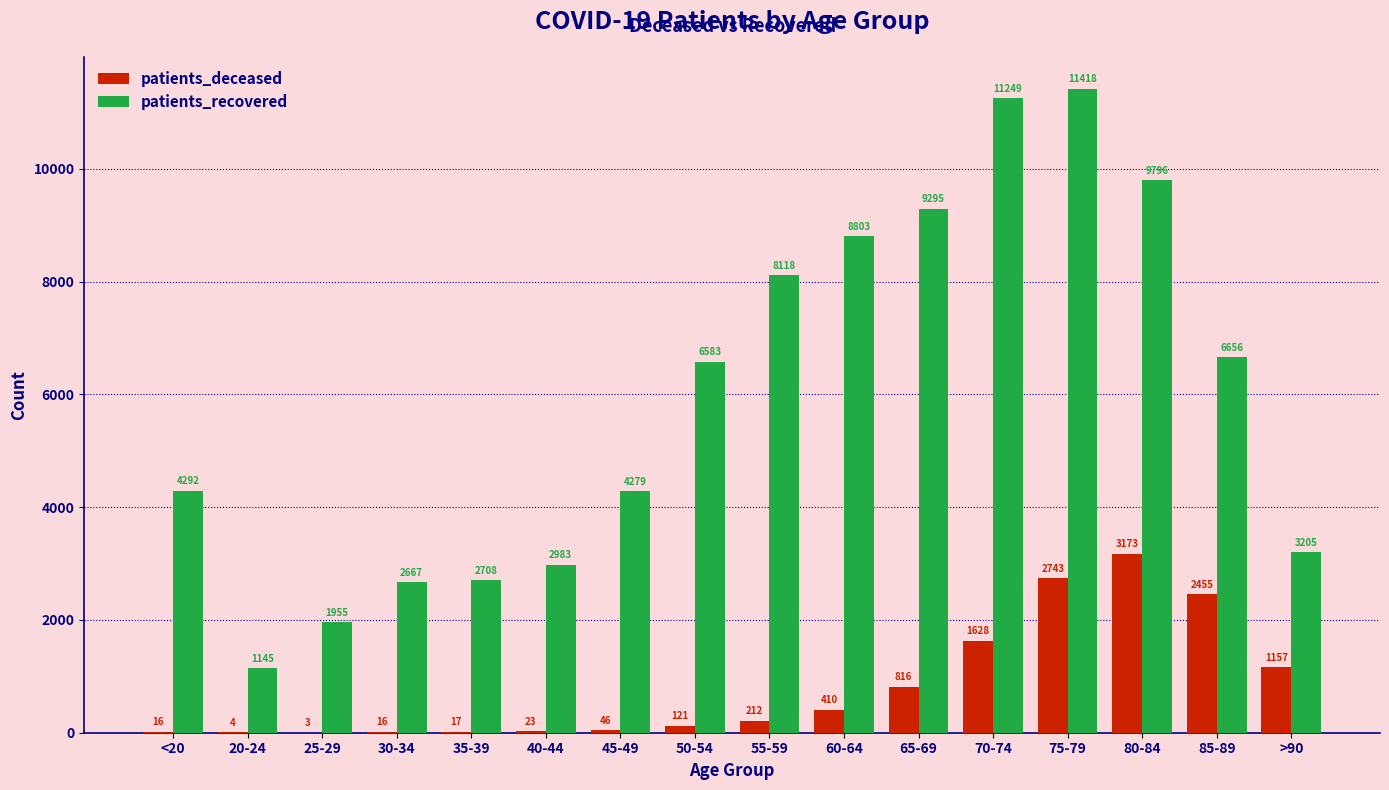

Reading left to right, extract all data points from this chart.

patients_deceased: <20=16	20-24=4	25-29=3	30-34=16	35-39=17	40-44=23	45-49=46	50-54=121	55-59=212	60-64=410	65-69=816	70-74=1628	75-79=2743	80-84=3173	85-89=2455	>90=1157
patients_recovered: <20=4292	20-24=1145	25-29=1955	30-34=2667	35-39=2708	40-44=2983	45-49=4279	50-54=6583	55-59=8118	60-64=8803	65-69=9295	70-74=11249	75-79=11418	80-84=9796	85-89=6656	>90=3205